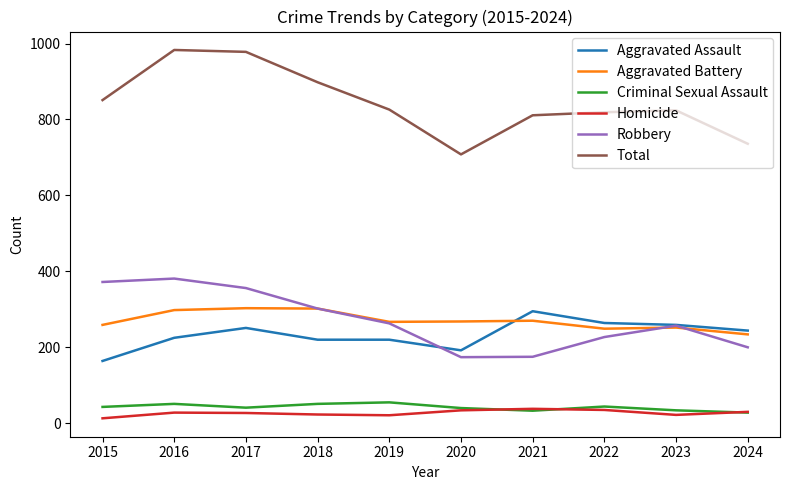

The Robbery series shows 139 at 2017. True or false?

False